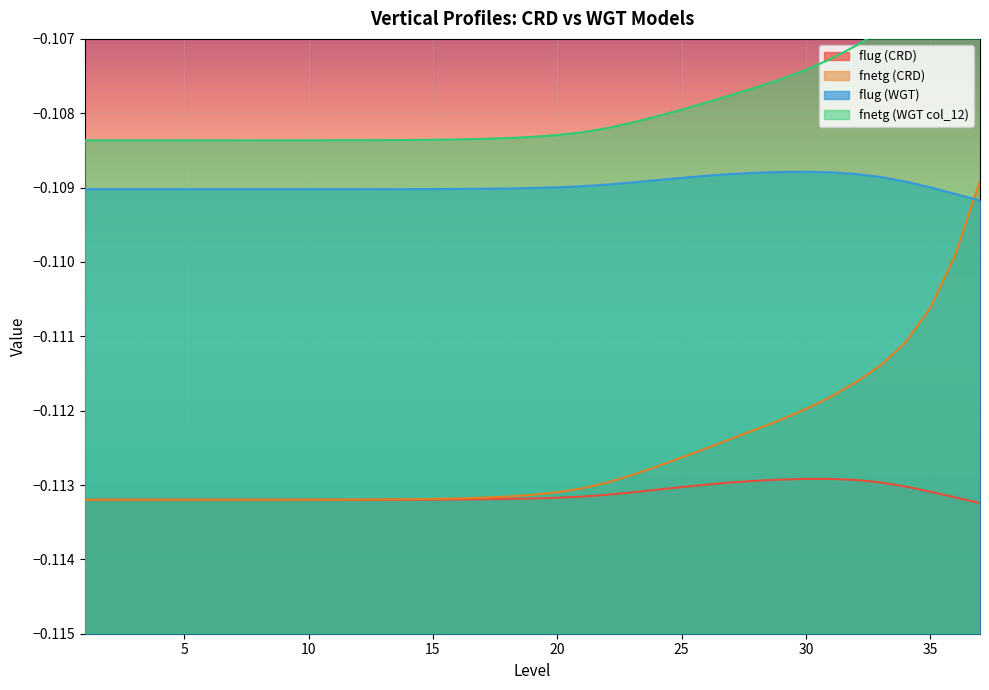

At which category does flug (CRD) reach its first local peak?

31